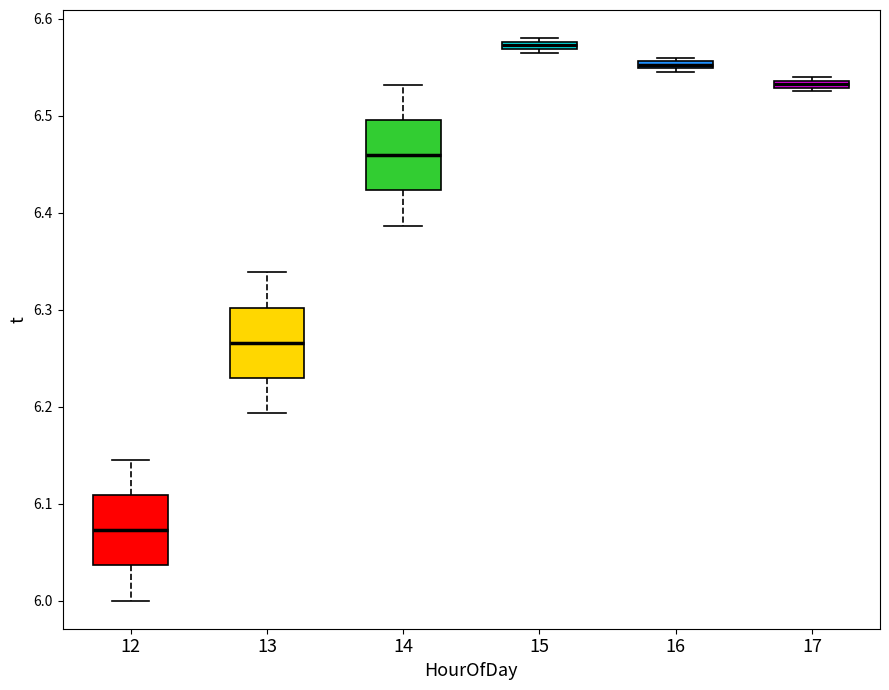

Where is the lower edge of the box at x = 17 on the y-axis? The values are not printed on the chart, so give them approximately, as read against the axis.

6.53